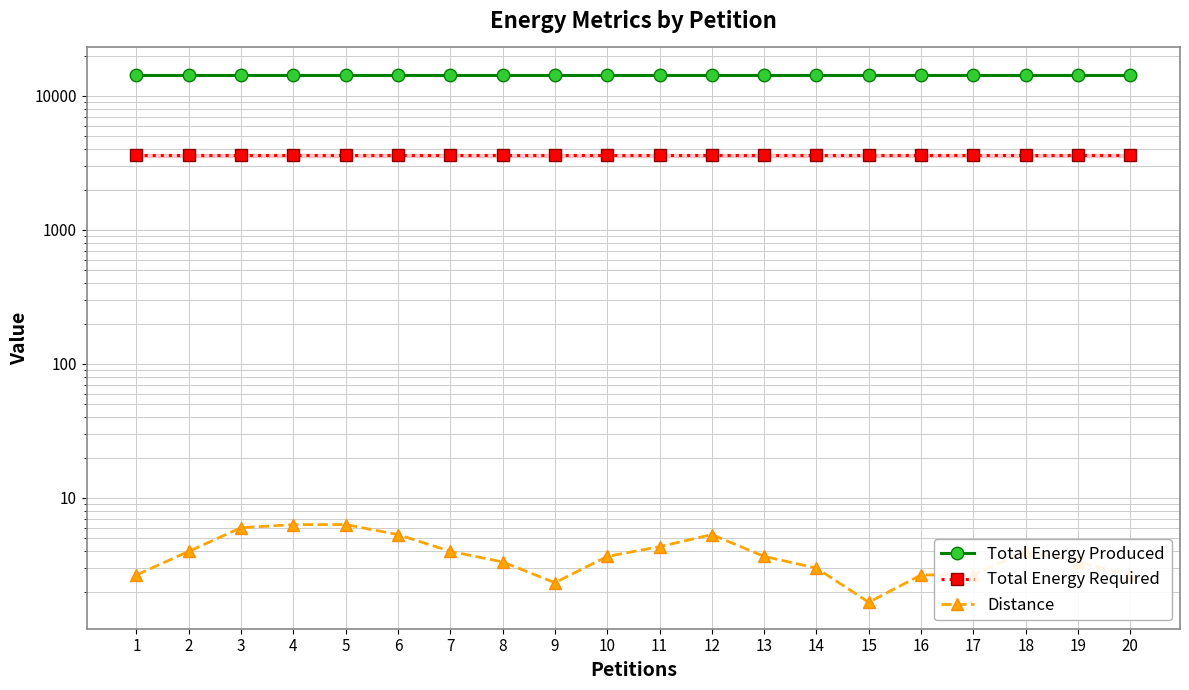

What is the sum of the Distance values at 17 and 6?

8.0